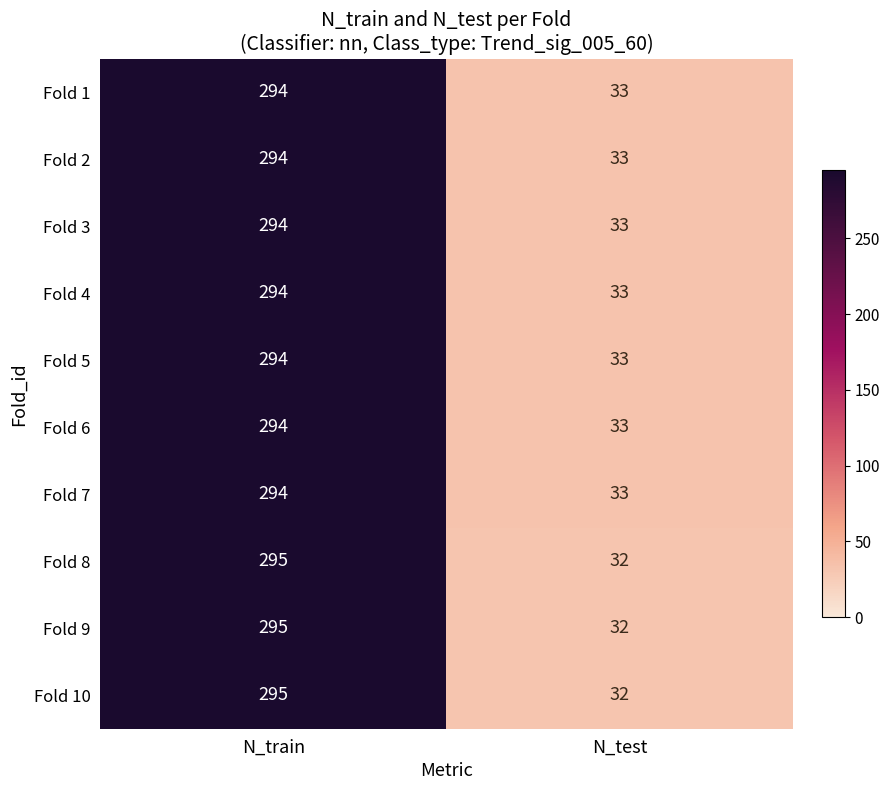

What is the difference between the maximum and minimum values in the Fold 1 series?

261